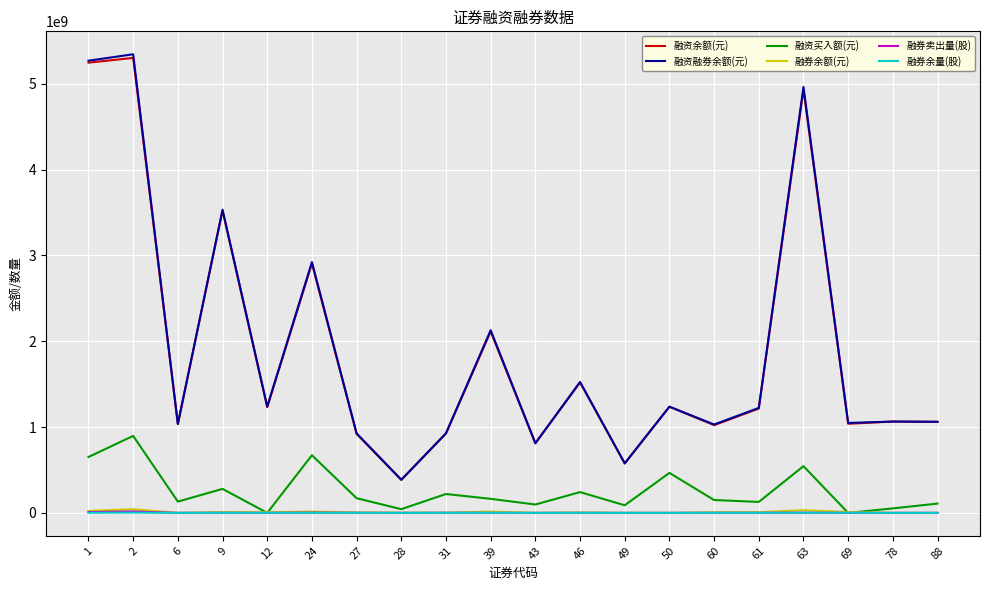

Read the 融券余额(元) value at 60.

7501105